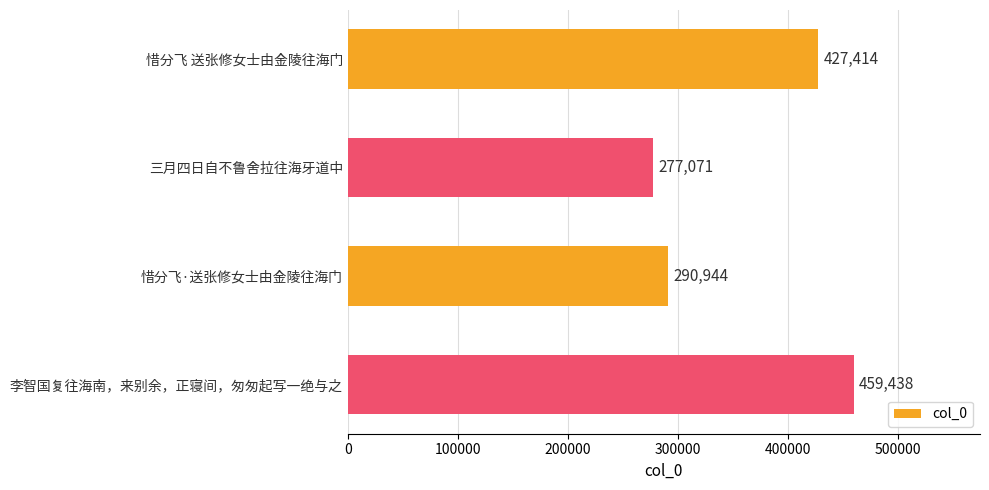

Read the value at 惜分飞·送张修女士由金陵往海门, to the nearest 100.

290900